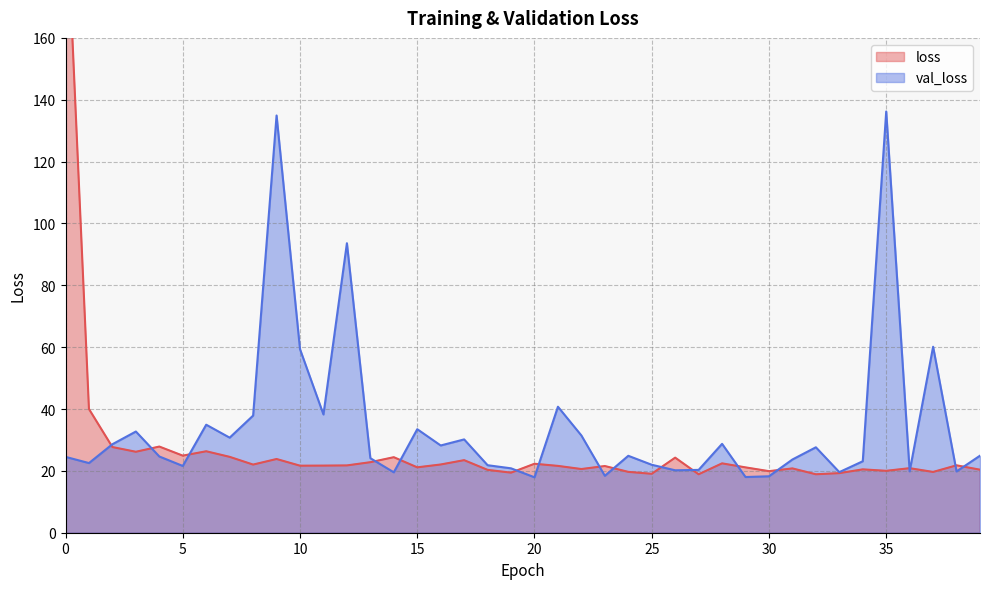

True or false: loss has a value of 33.5 at 8.

False